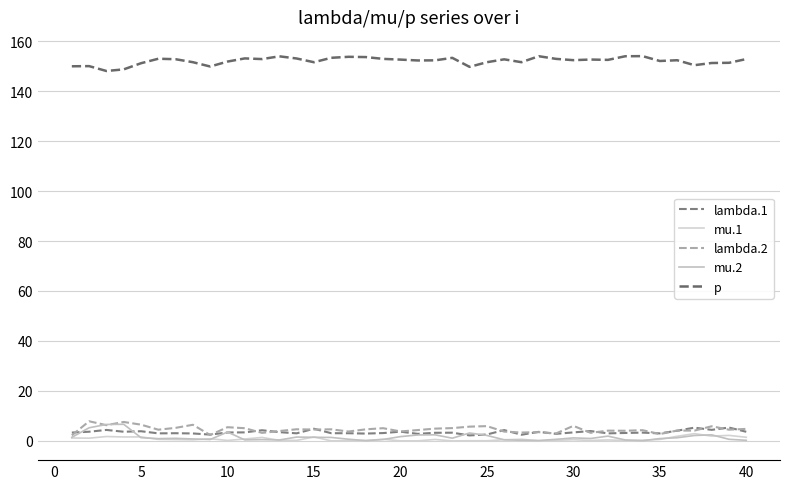

At how many categories does at least one series exceed 73?

40